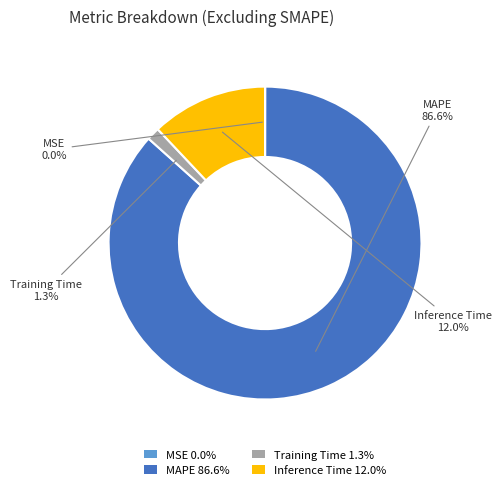

Is Inference Time 12.0% the majority of the pie?

No